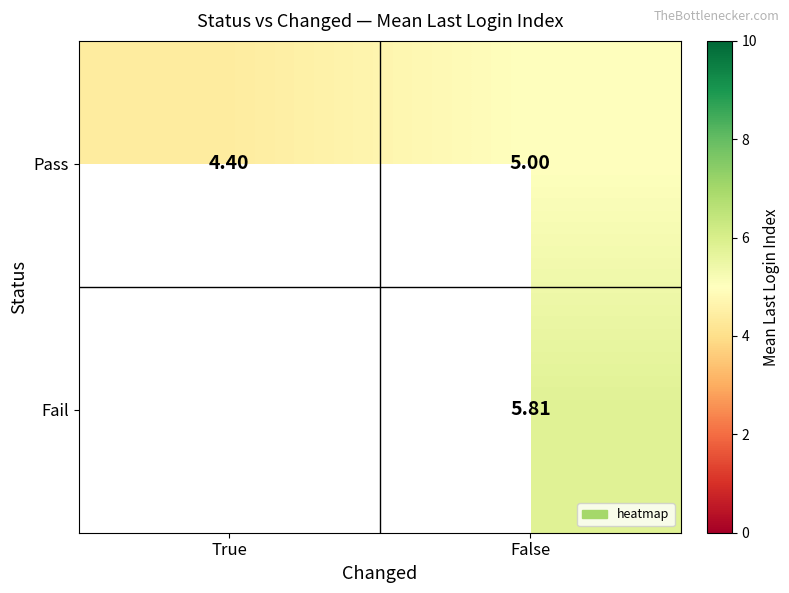

What is the sum of the Pass values at True and False?

9.4